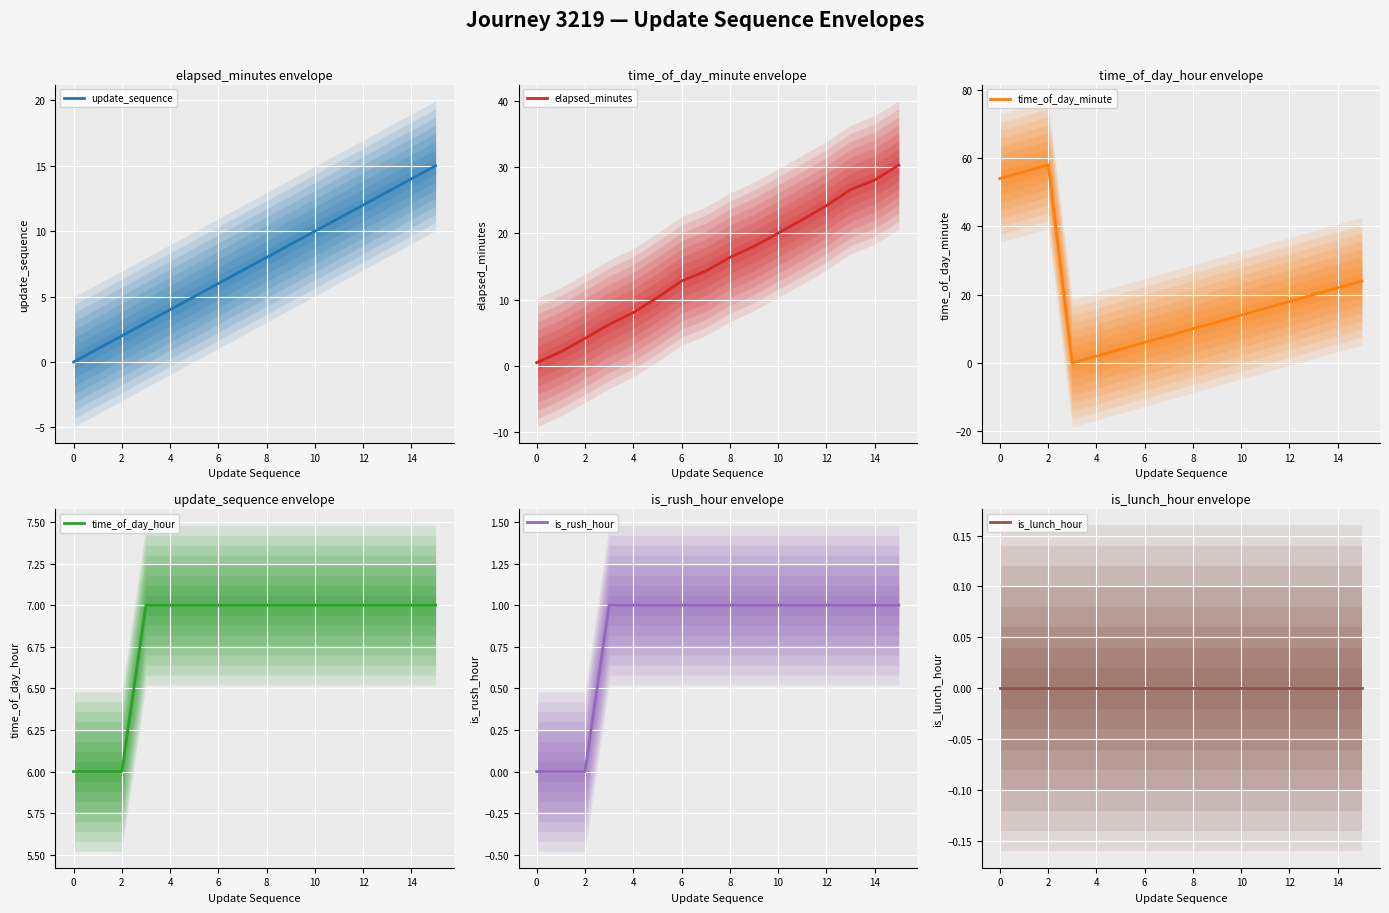

True or false: update_sequence has a value of 12 at 8.

False